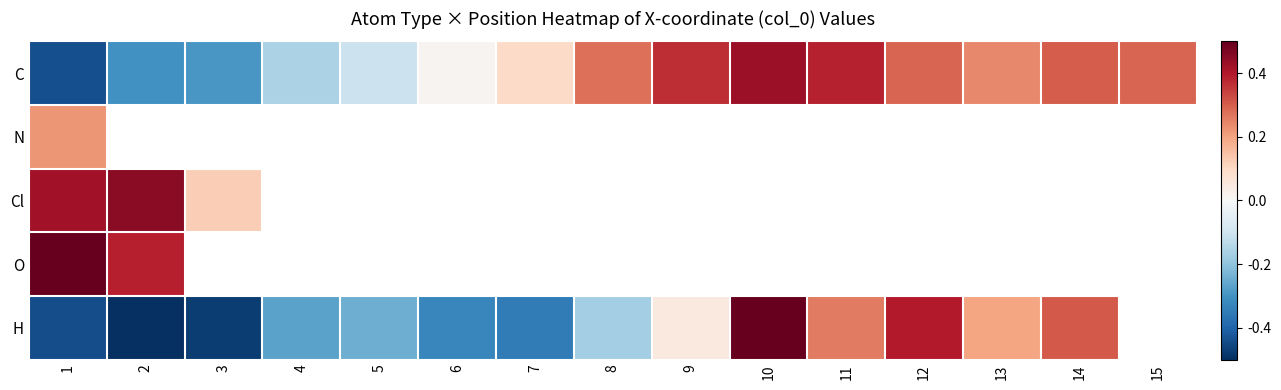

At which label does H reach its minimum?

2